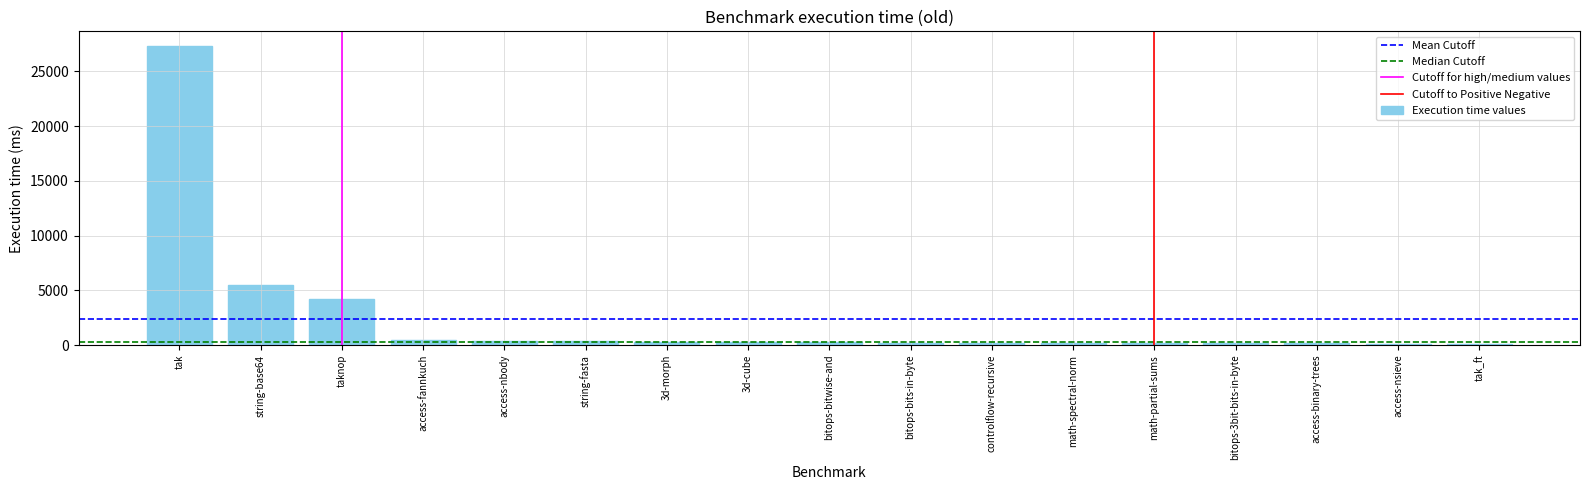

The value at taknop is 1762.1. True or false?

False